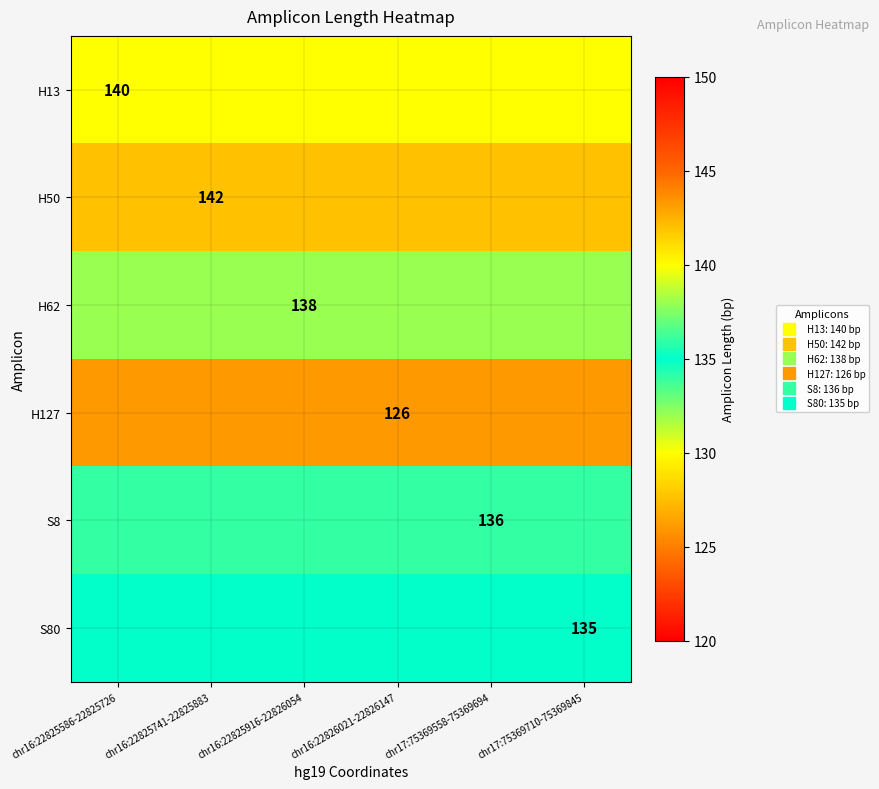

List the series in order of their peak value, lowest first.

H127, S80, S8, H62, H13, H50